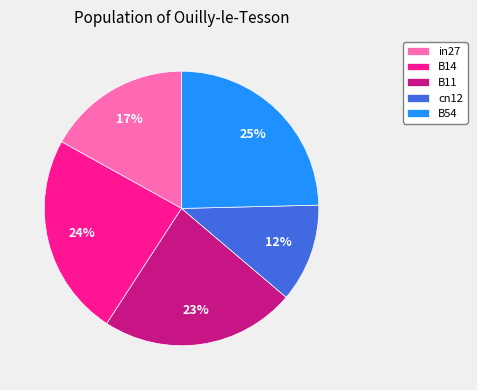

How many slices are in this pie chart?

5